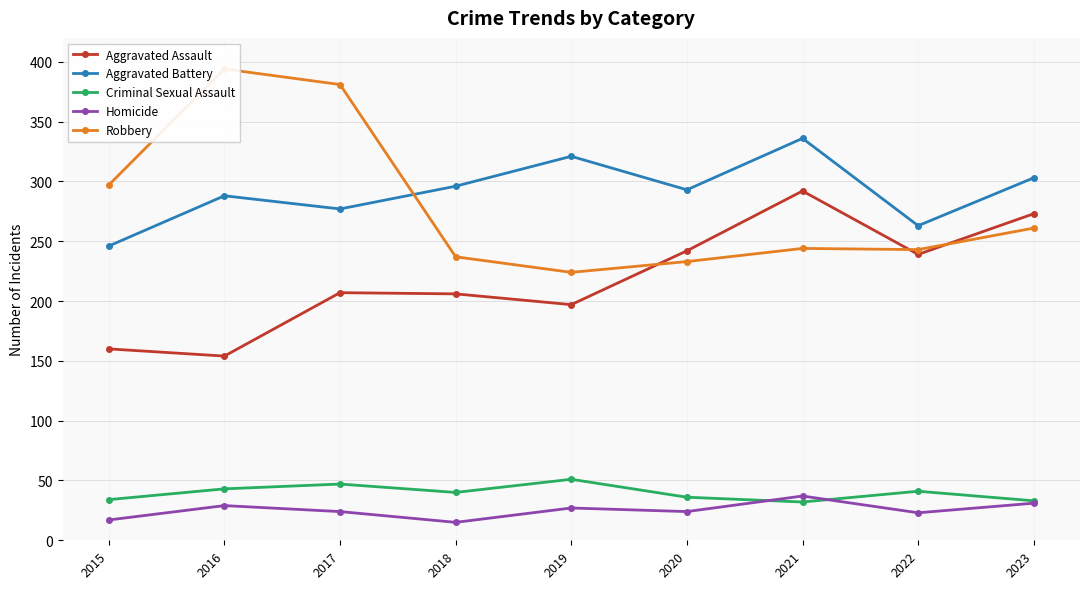

What is the difference between the maximum and minimum values in the Aggravated Assault series?

138